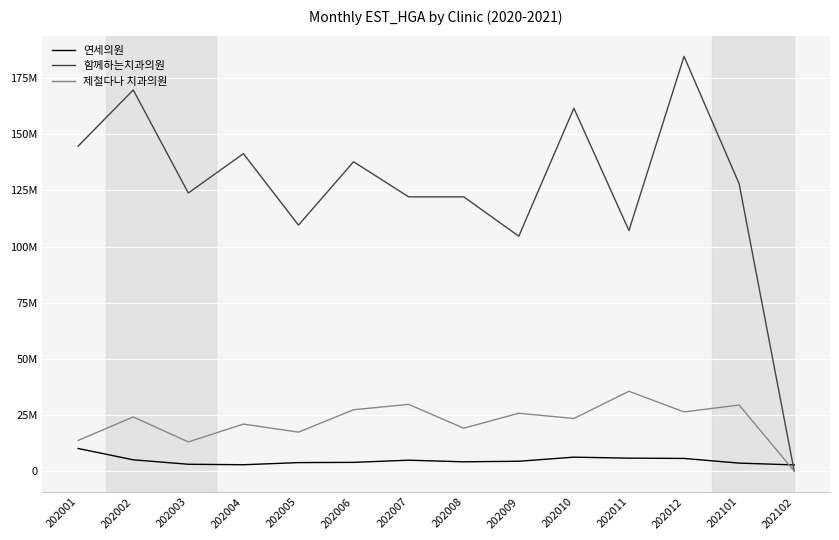

What is the difference between the highest and lowest values at 202012?

179078403